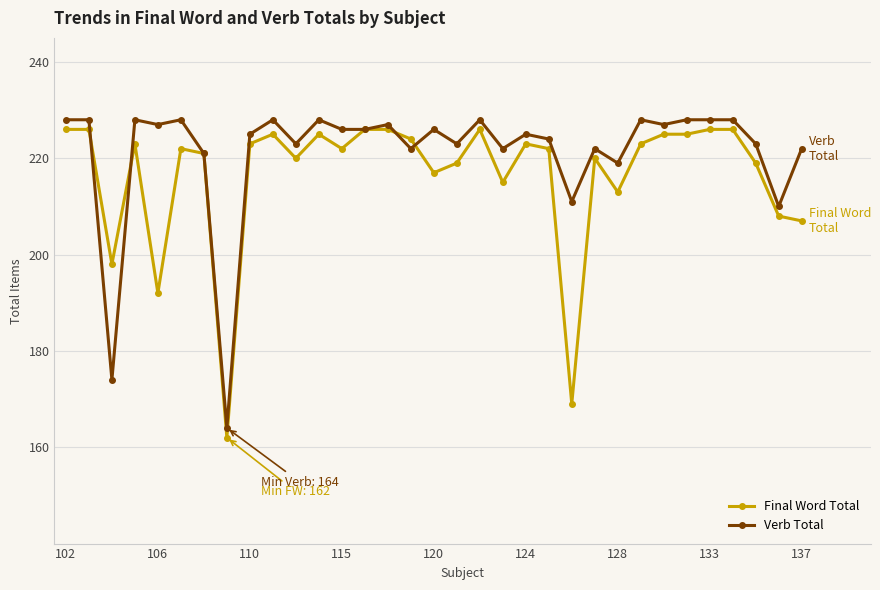

True or false: Verb Total has more than 0 interior local peaks.

True